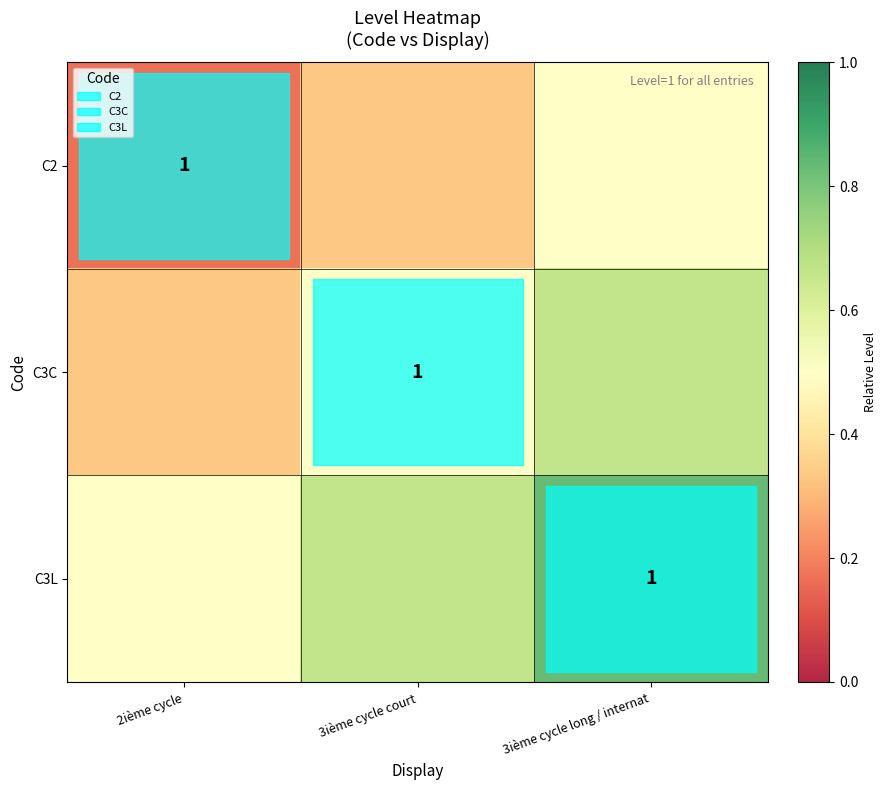

What is the smallest value displayed?

0.2